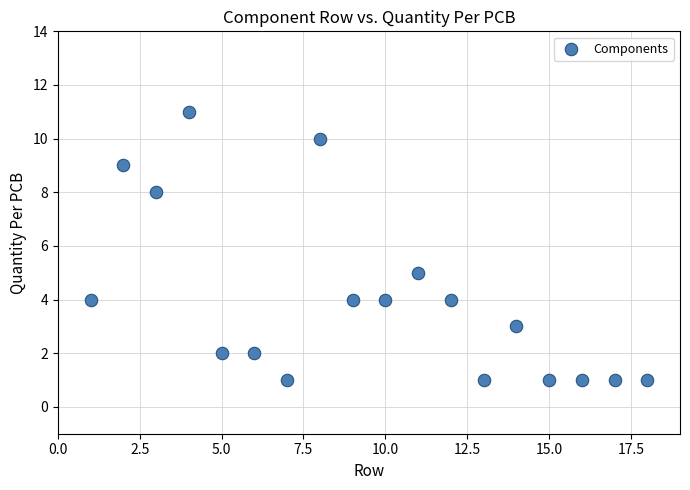

What Y value in the scatter plot is closest to 6?

5